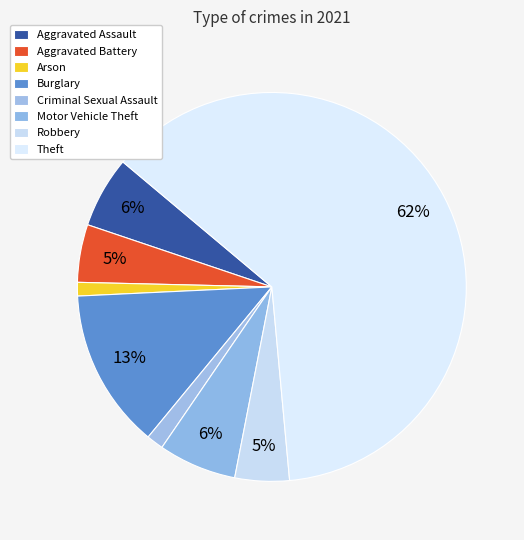

To the nearest percent, what percentage of the pie is Theft?

62%